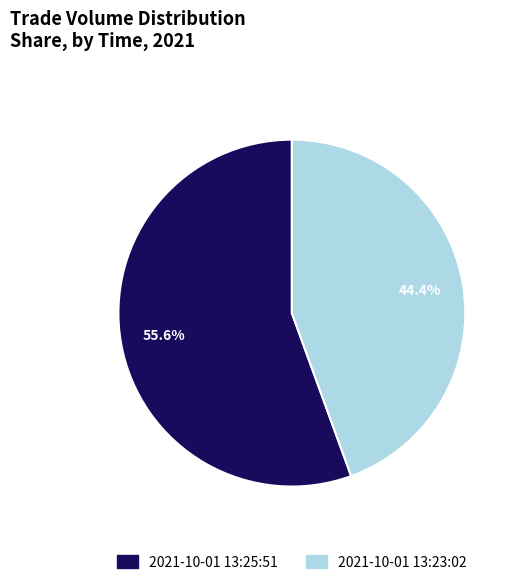

To the nearest percent, what is the difference between the largest and smallest slice percentages?

11%